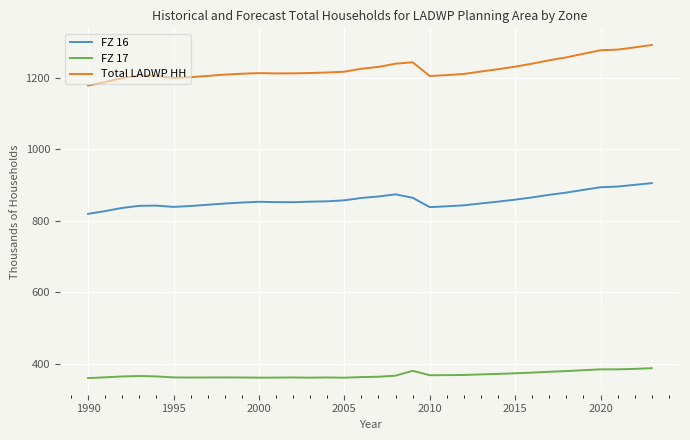

True or false: FZ 17 has more than 2 interior local peaks.

True